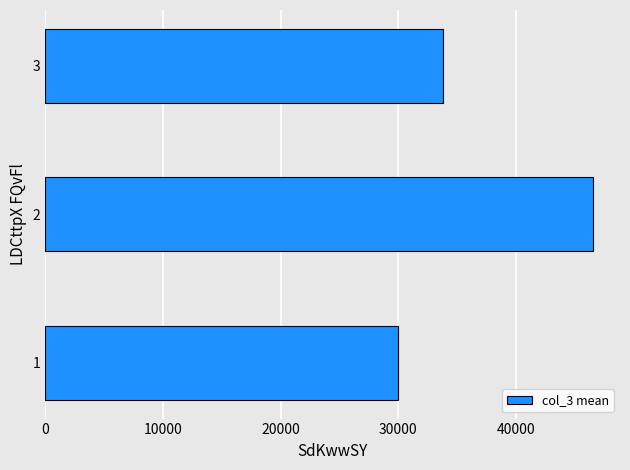

Count the values in the range 30000 to 46500.

3